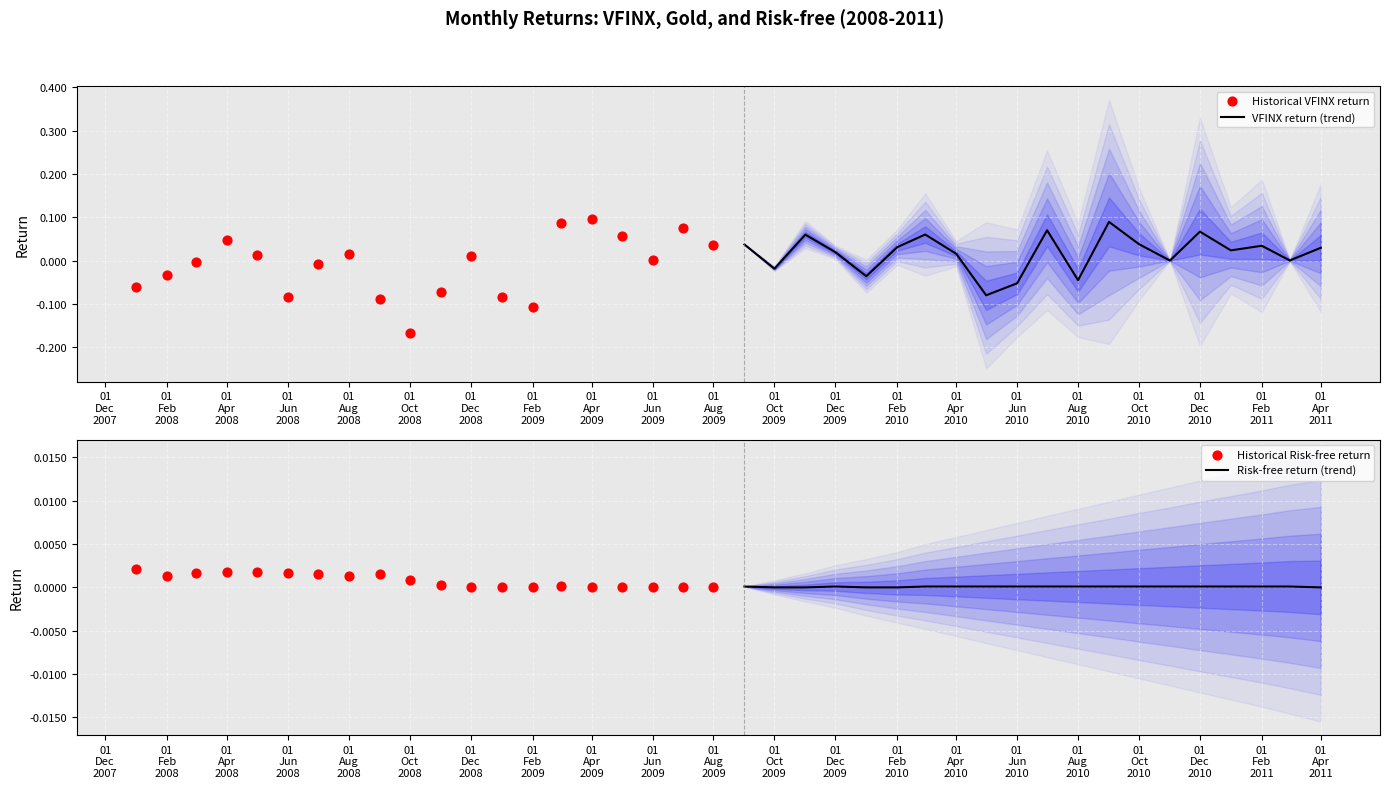

Which series has the largest Y range (max minus min)?

Historical VFINX return